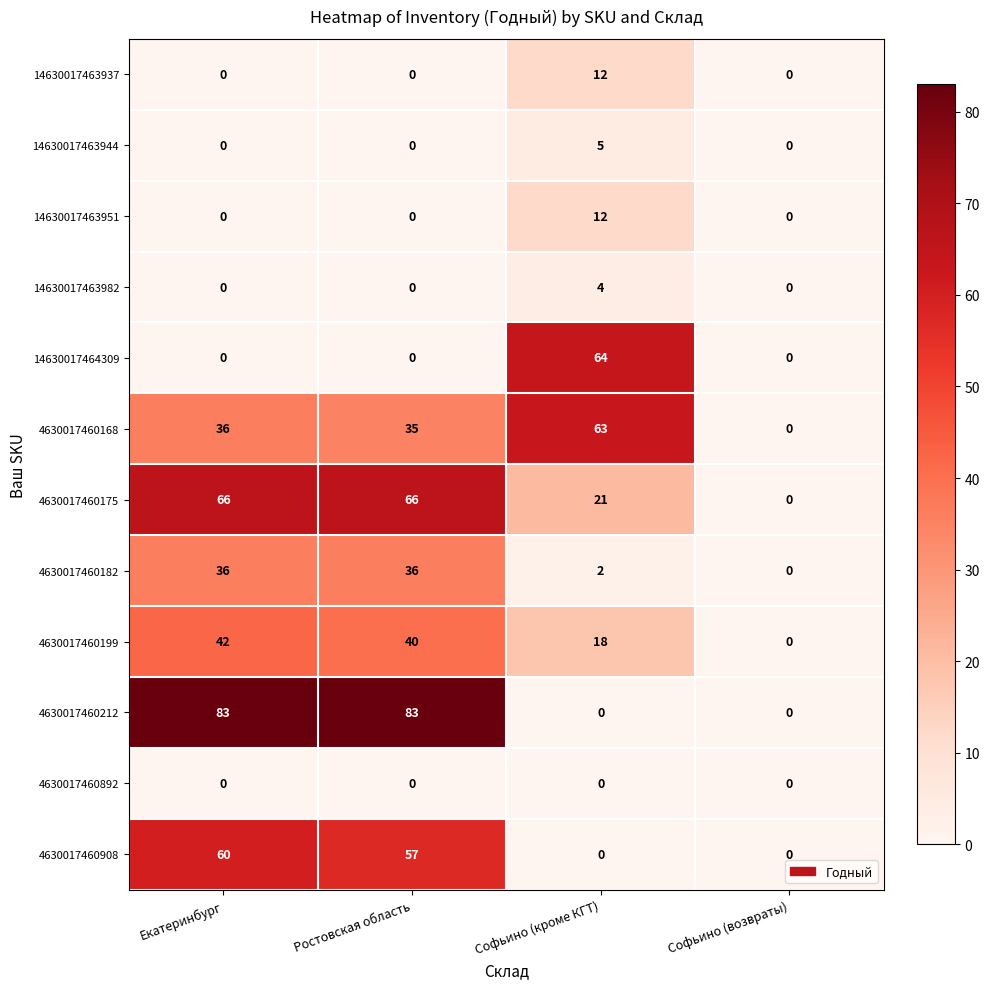

What is the spread (max minus min) of values at Софьино (кроме КГТ)?

64